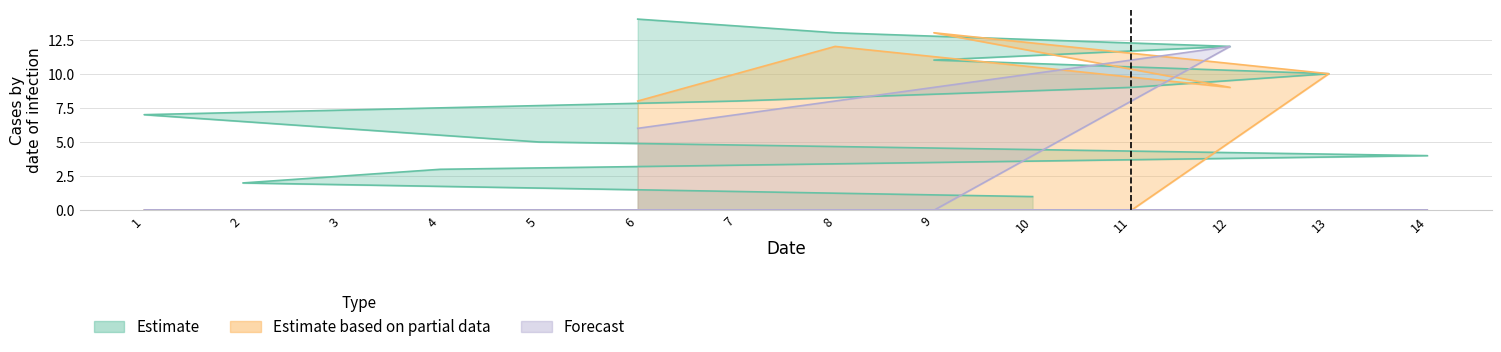

True or false: Estimate has more than 1 interior local peaks.

False